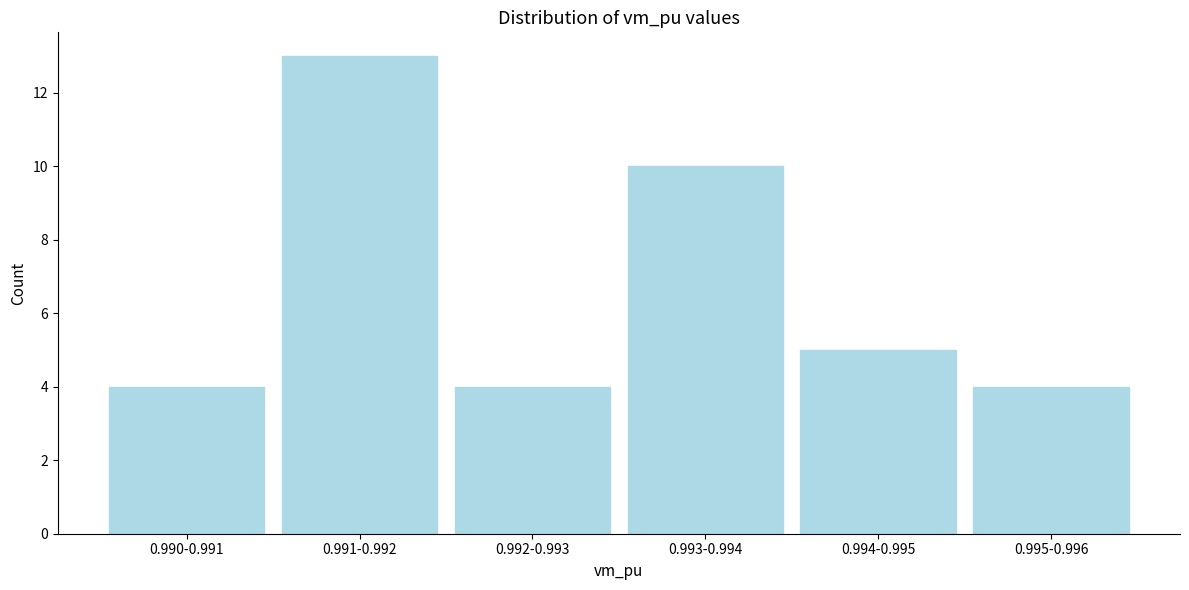

Reading left to right, transcribe all the data shown in this chart.

0.990-0.991=4	0.991-0.992=13	0.992-0.993=4	0.993-0.994=10	0.994-0.995=5	0.995-0.996=4